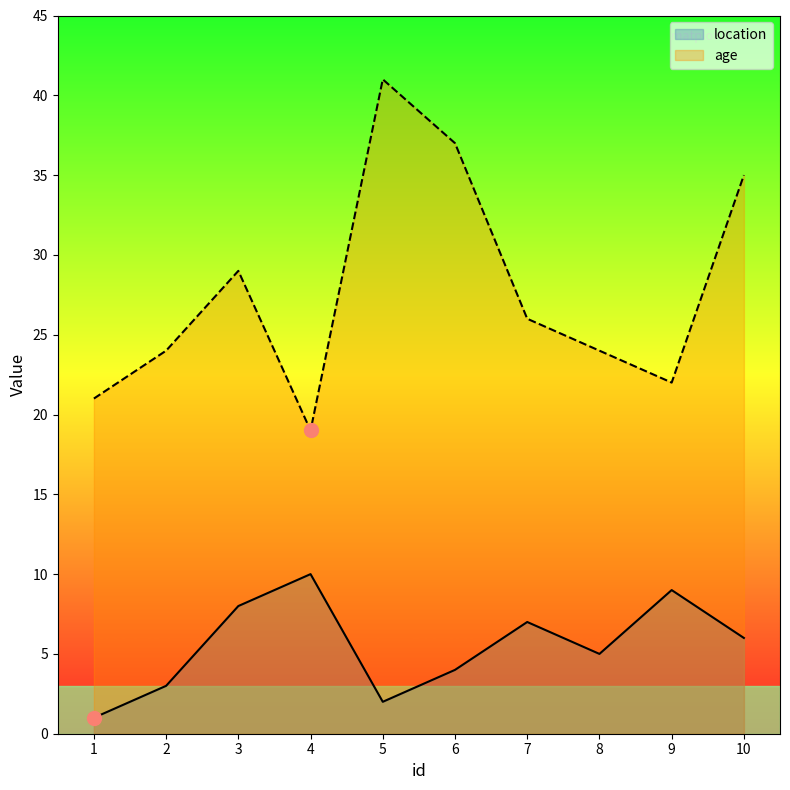

Which series has the largest total across all categories?

age